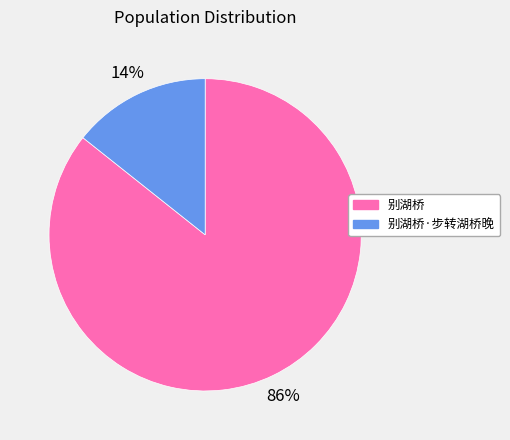

Which slice is the smallest?

别湖桥·步转湖桥晚